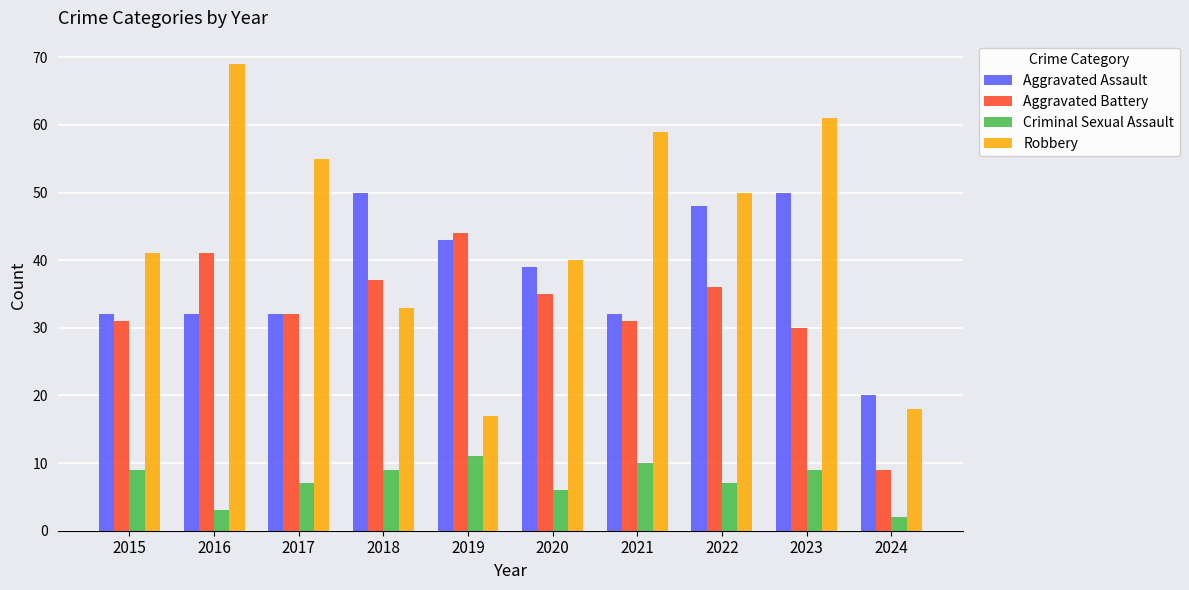

Reading left to right, what are all the values shown in this chart?

Aggravated Assault: 32	32	32	50	43	39	32	48	50	20
Aggravated Battery: 31	41	32	37	44	35	31	36	30	9
Criminal Sexual Assault: 9	3	7	9	11	6	10	7	9	2
Robbery: 41	69	55	33	17	40	59	50	61	18